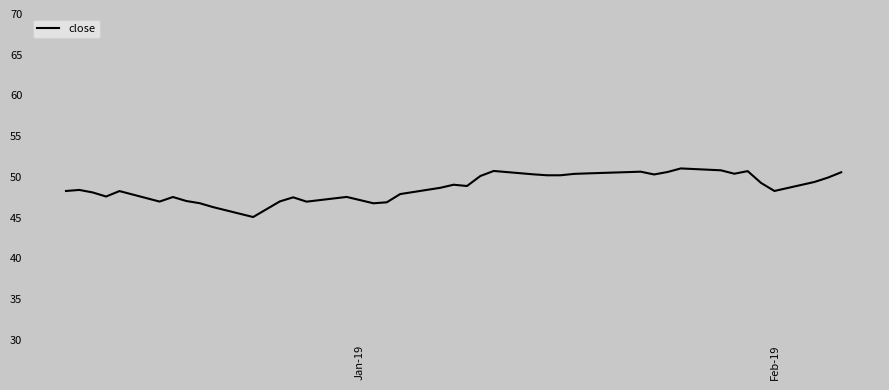

How many lines are shown in the chart?

1